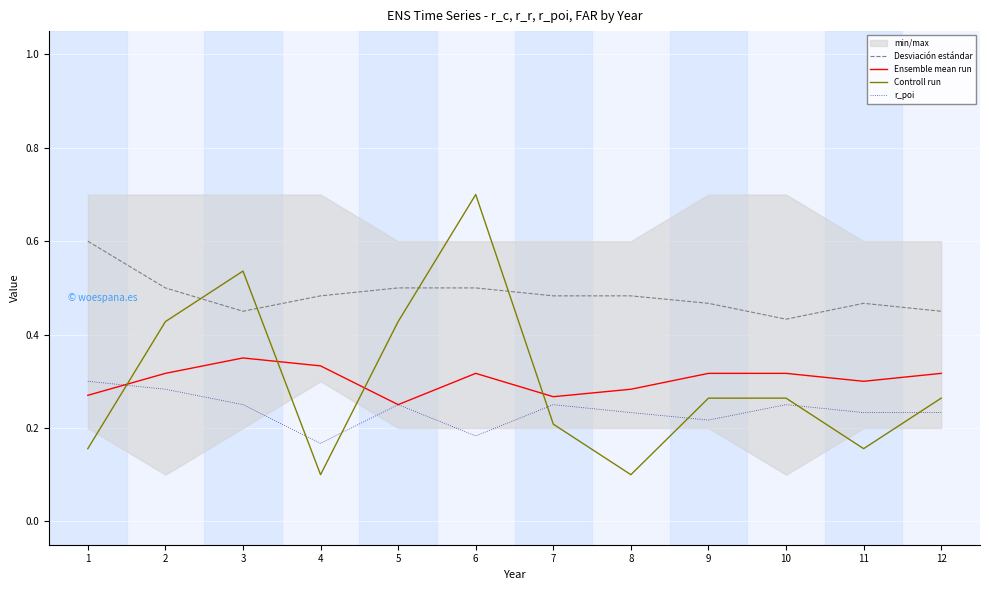

Which category has the lowest value in the Controll run series?

4